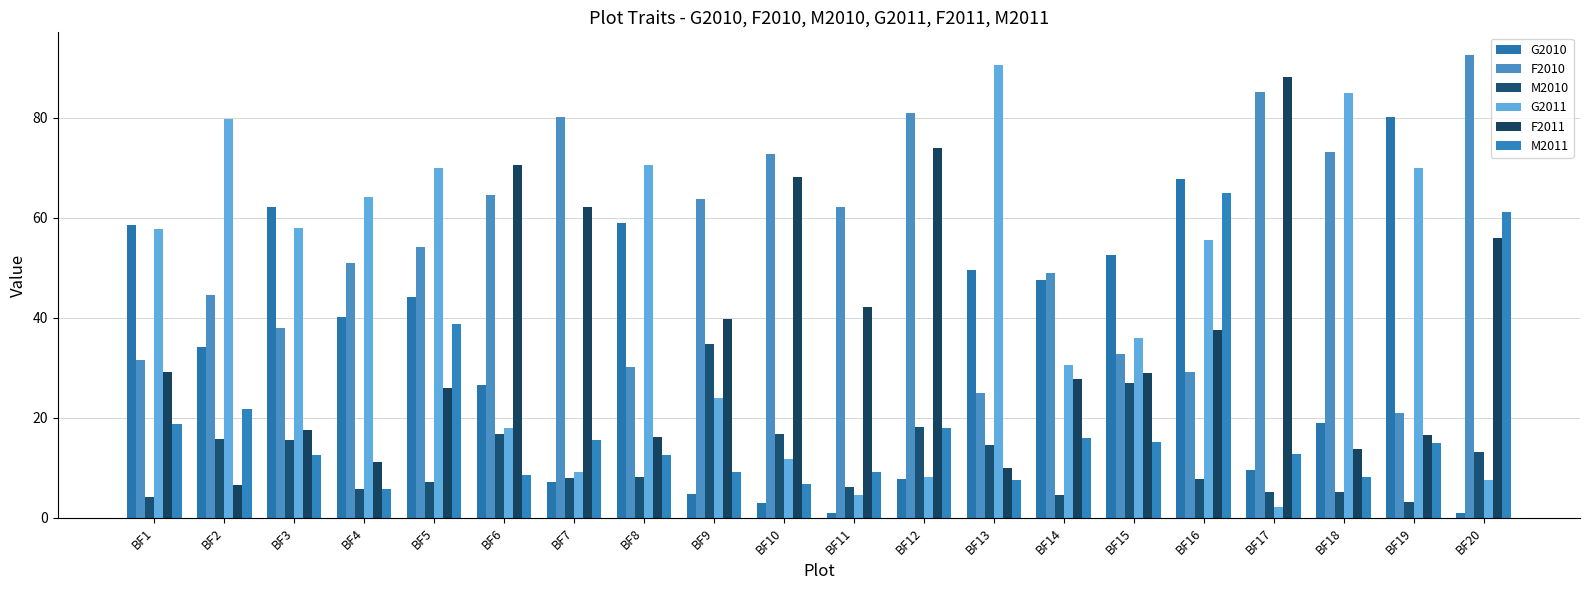

What is the sum of the G2010 values at BF4 and BF9?

45.0